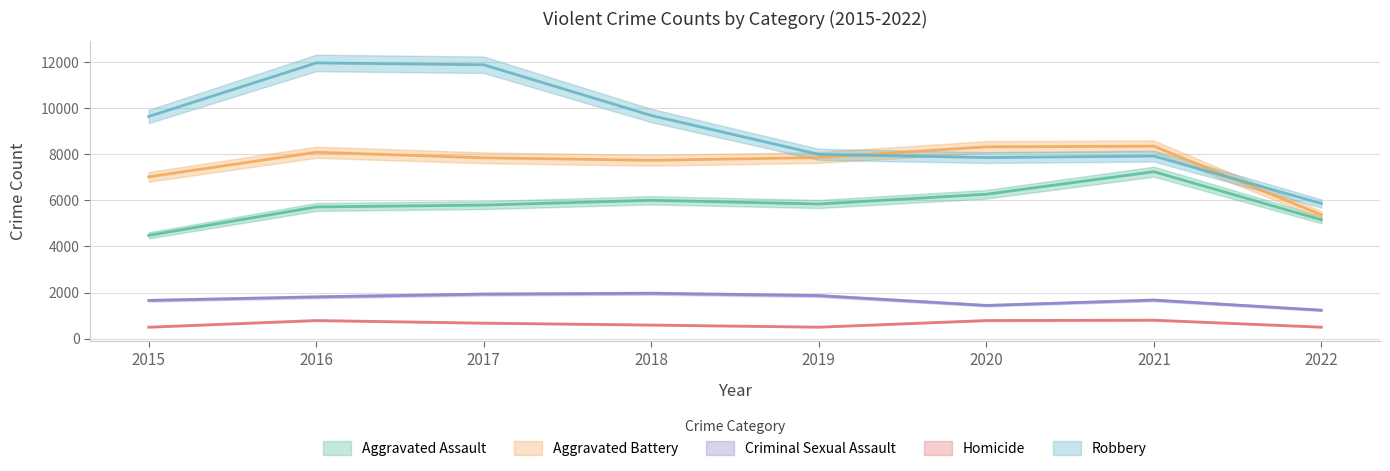

What is the spread (max minus min) of values at 2015?

9142